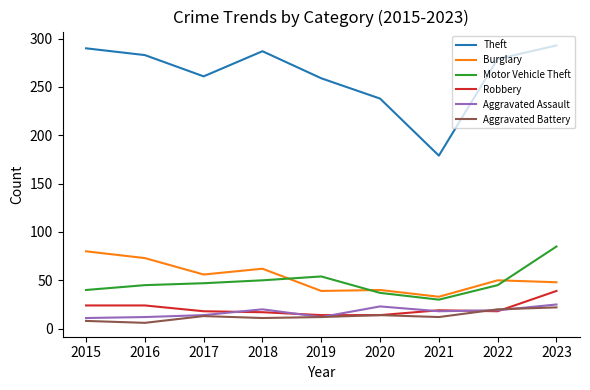

What is the highest value of the Aggravated Assault series?

25